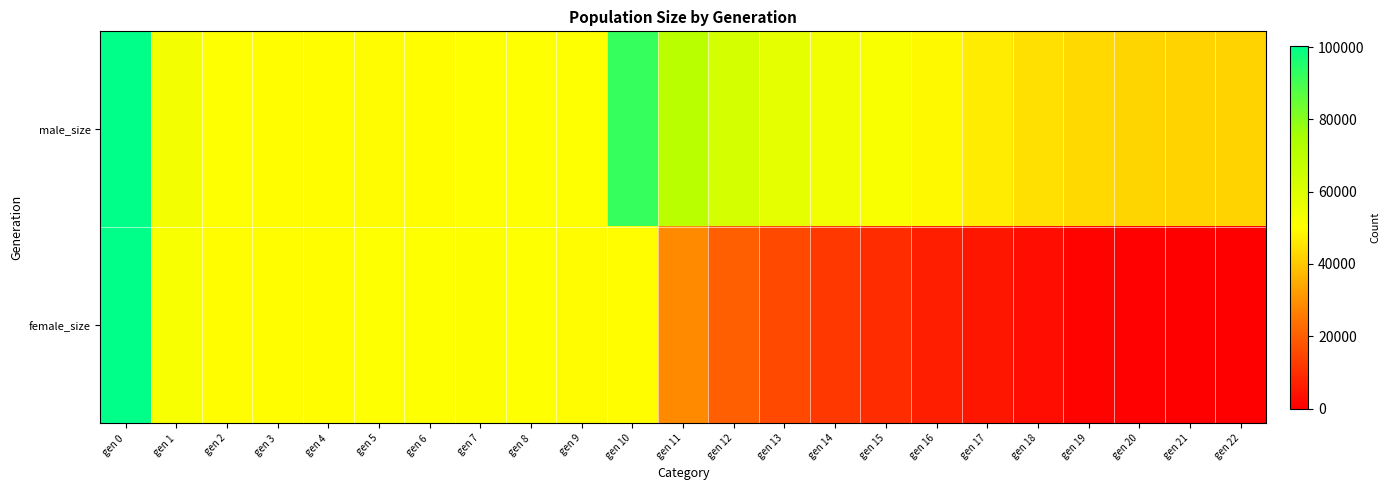

Reading left to right, what are all the values shown in this chart?

male_size: gen 0=100068	gen 1=53379	gen 2=50302	gen 3=49898	gen 4=50093	gen 5=49610	gen 6=49827	gen 7=50149	gen 8=50315	gen 9=50442	gen 10=92024	gen 11=70351	gen 12=62284	gen 13=57210	gen 14=53870	gen 15=51305	gen 16=48943	gen 17=46693	gen 18=44583	gen 19=43114	gen 20=42409	gen 21=42027	gen 22=42000
female_size: gen 0=100234	gen 1=52100	gen 2=50023	gen 3=50030	gen 4=50025	gen 5=50286	gen 6=50153	gen 7=50512	gen 8=50354	gen 9=49713	gen 10=49902	gen 11=28860	gen 12=20227	gen 13=15300	gen 14=12011	gen 15=9406	gen 16=7022	gen 17=4760	gen 18=2773	gen 19=1132	gen 20=404	gen 21=28	gen 22=0